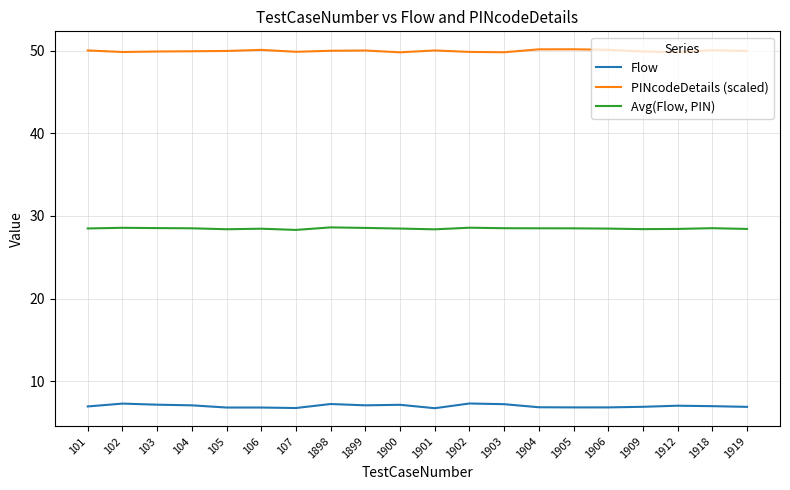

Which series has the largest range (max minus min)?

Flow